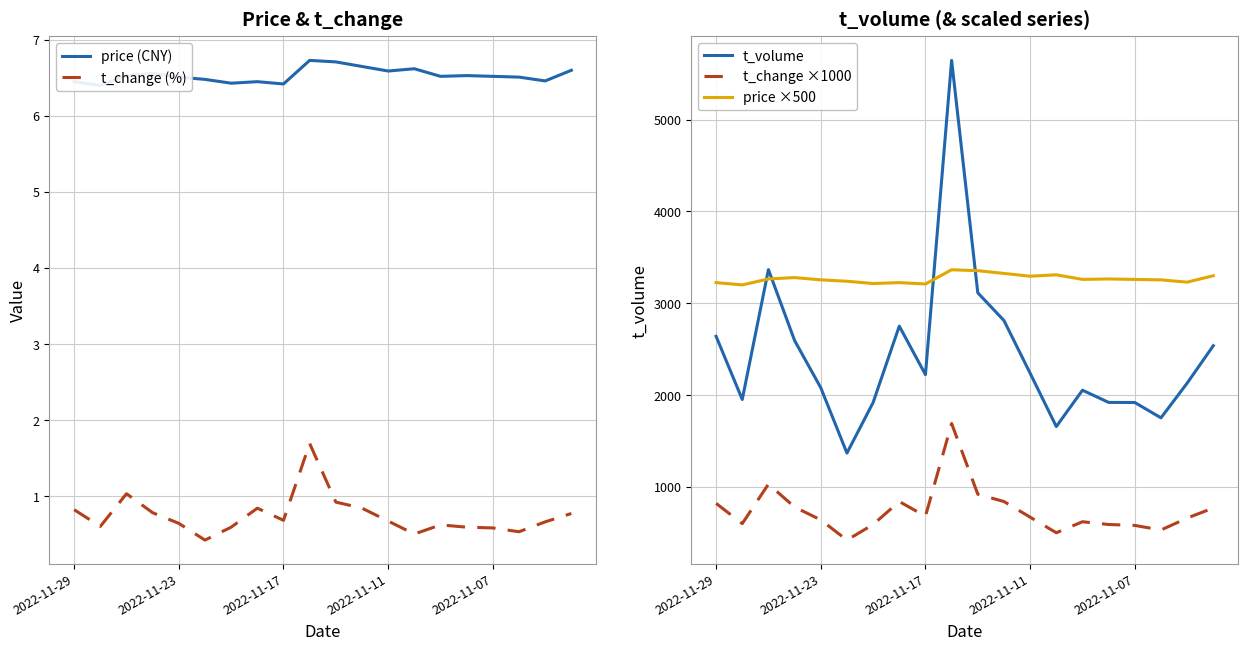

What is the highest value of the t_volume series?

5646